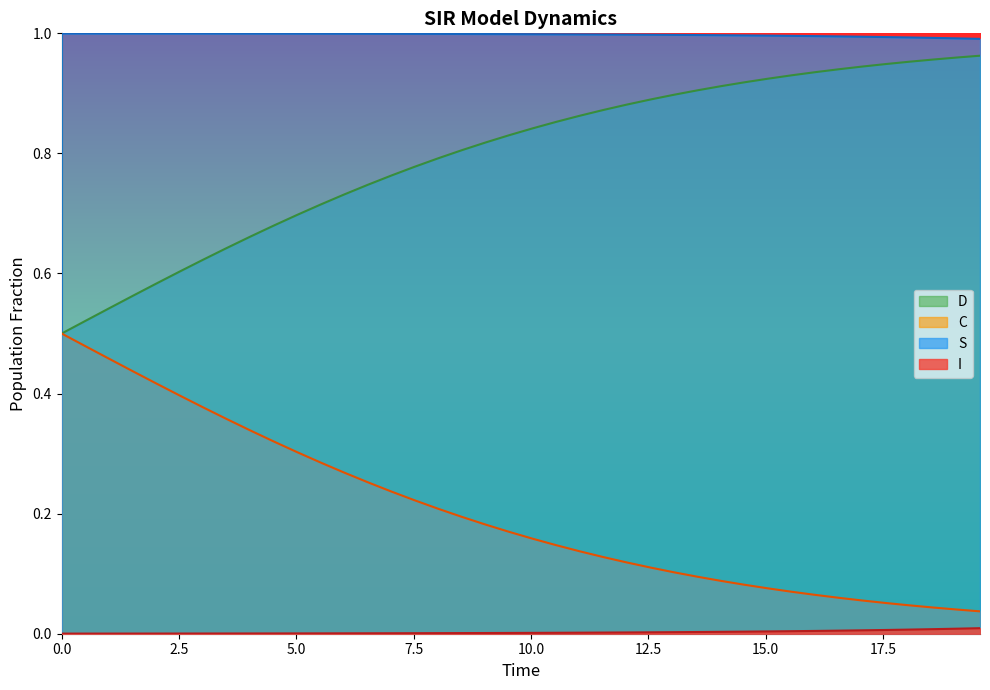

Which series has the largest total across all categories?

S